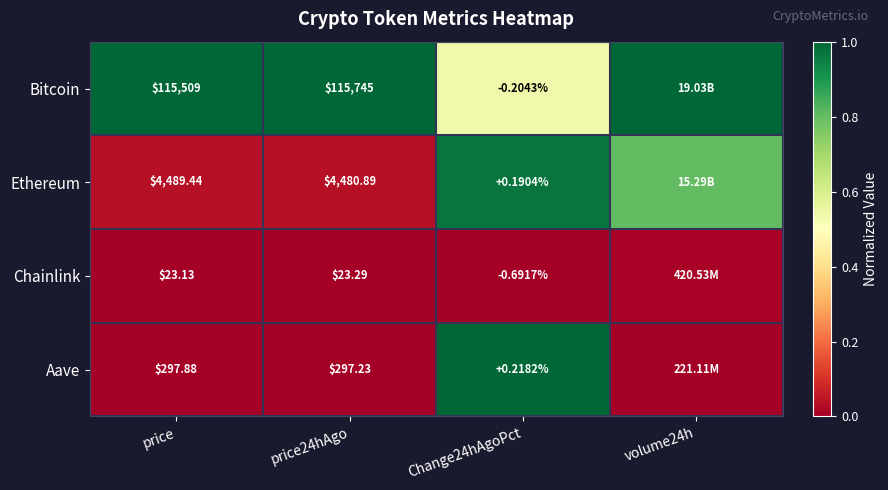

At price24hAgo, list the series in order from largest to smallest.

Bitcoin, Ethereum, Aave, Chainlink